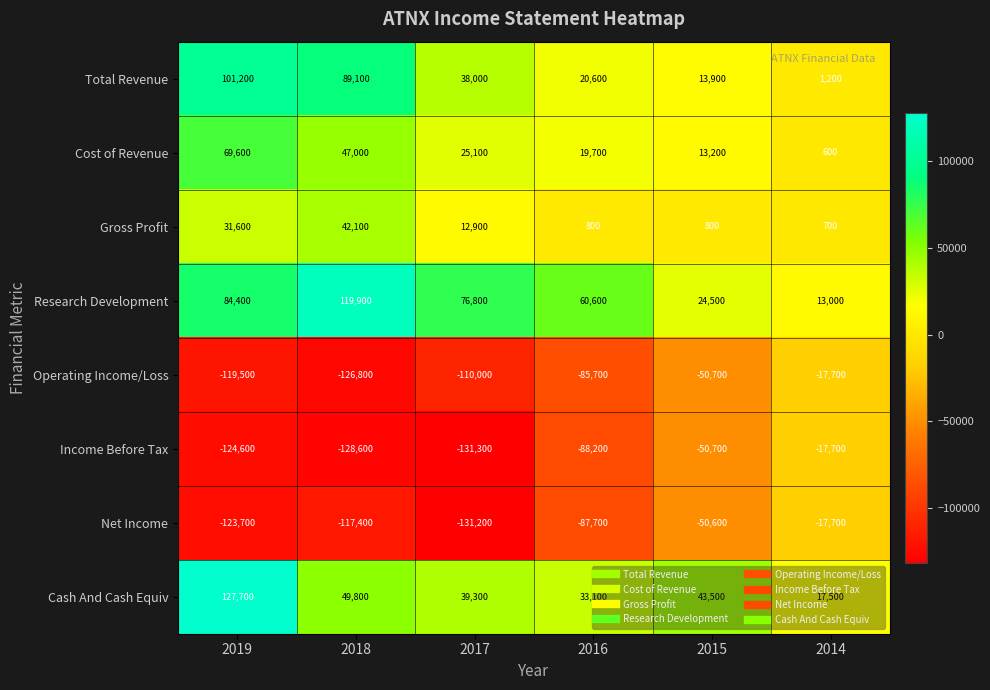

At how many categories does at least one series exceed 62905?

3